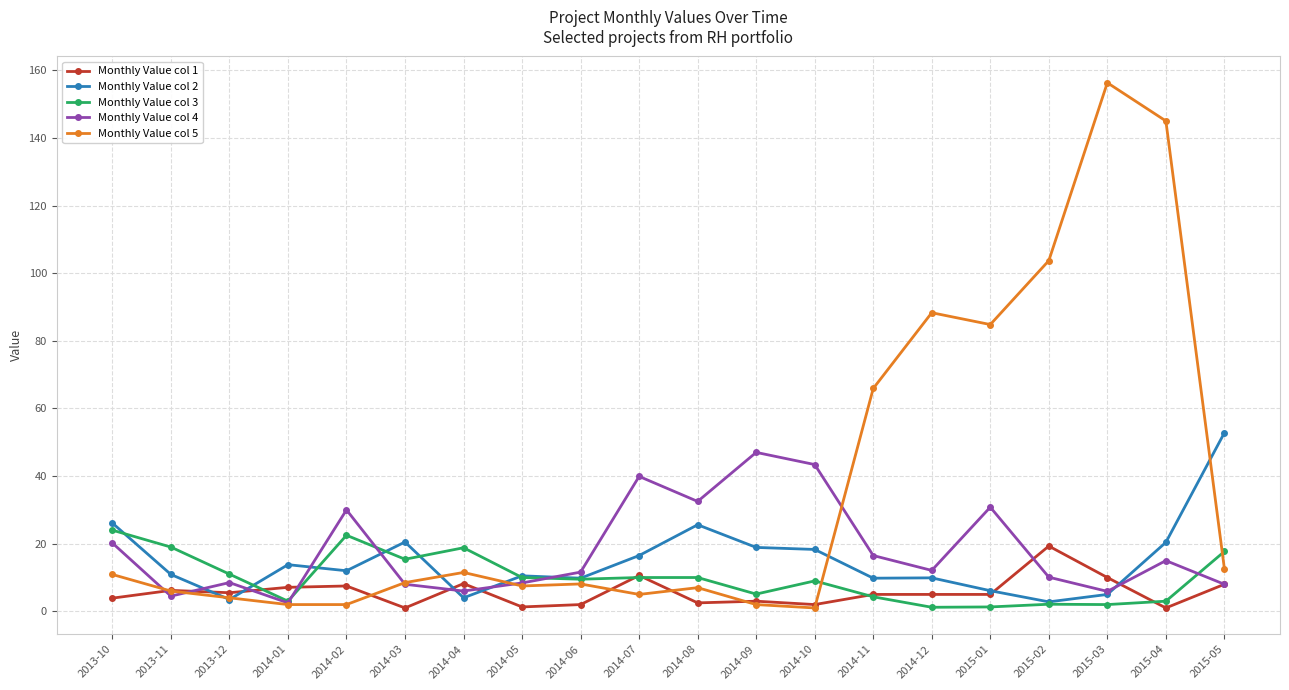

Which series has the largest range (max minus min)?

Monthly Value col 5